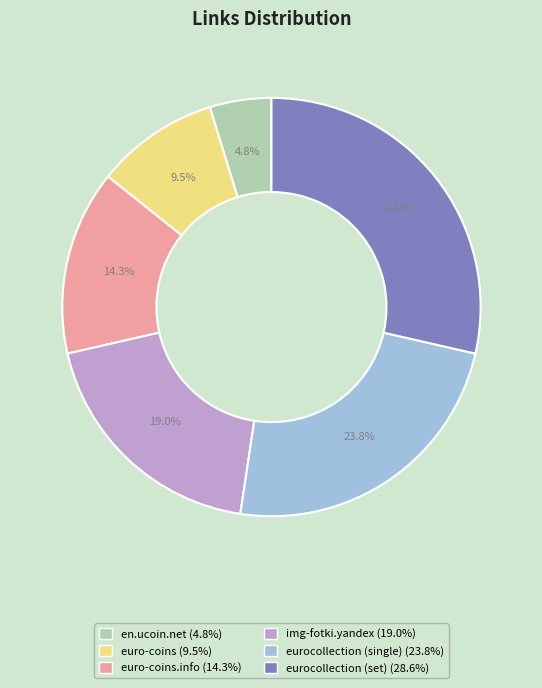

Is there a majority slice in this chart?

No